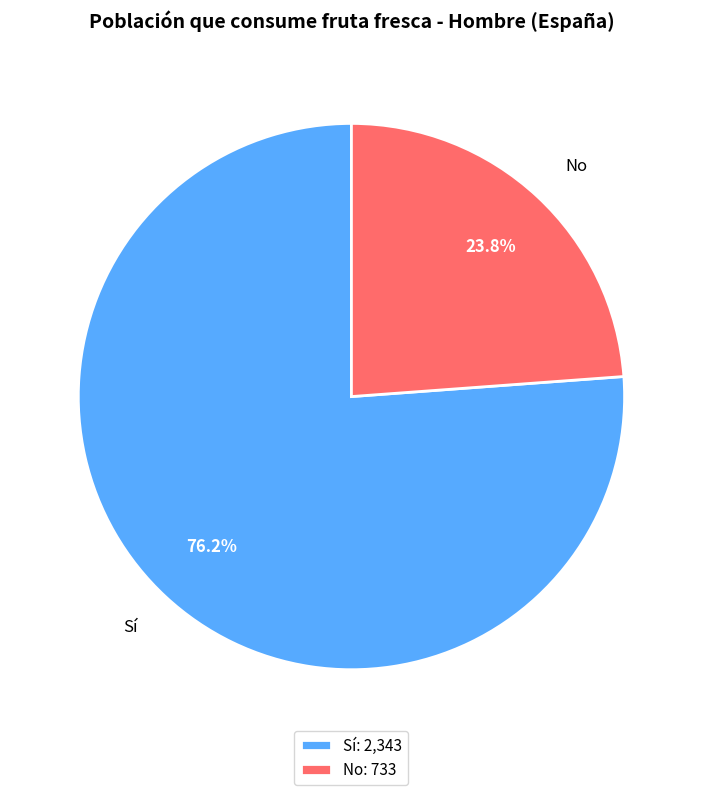

To the nearest percent, what is the difference between the Sí and No slice percentages?

52%